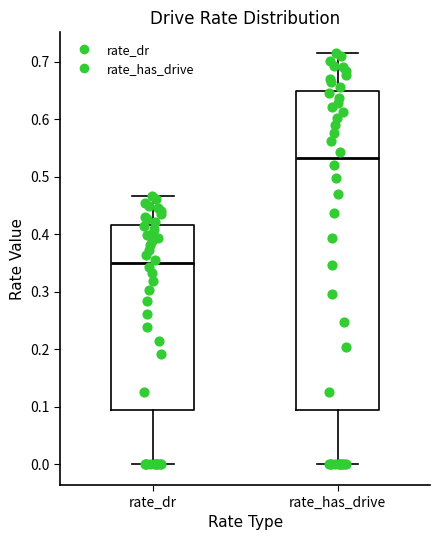

Where is the lower edge of the box for rate_dr on the y-axis? The values are not printed on the chart, so give them approximately, as read against the axis.

0.09